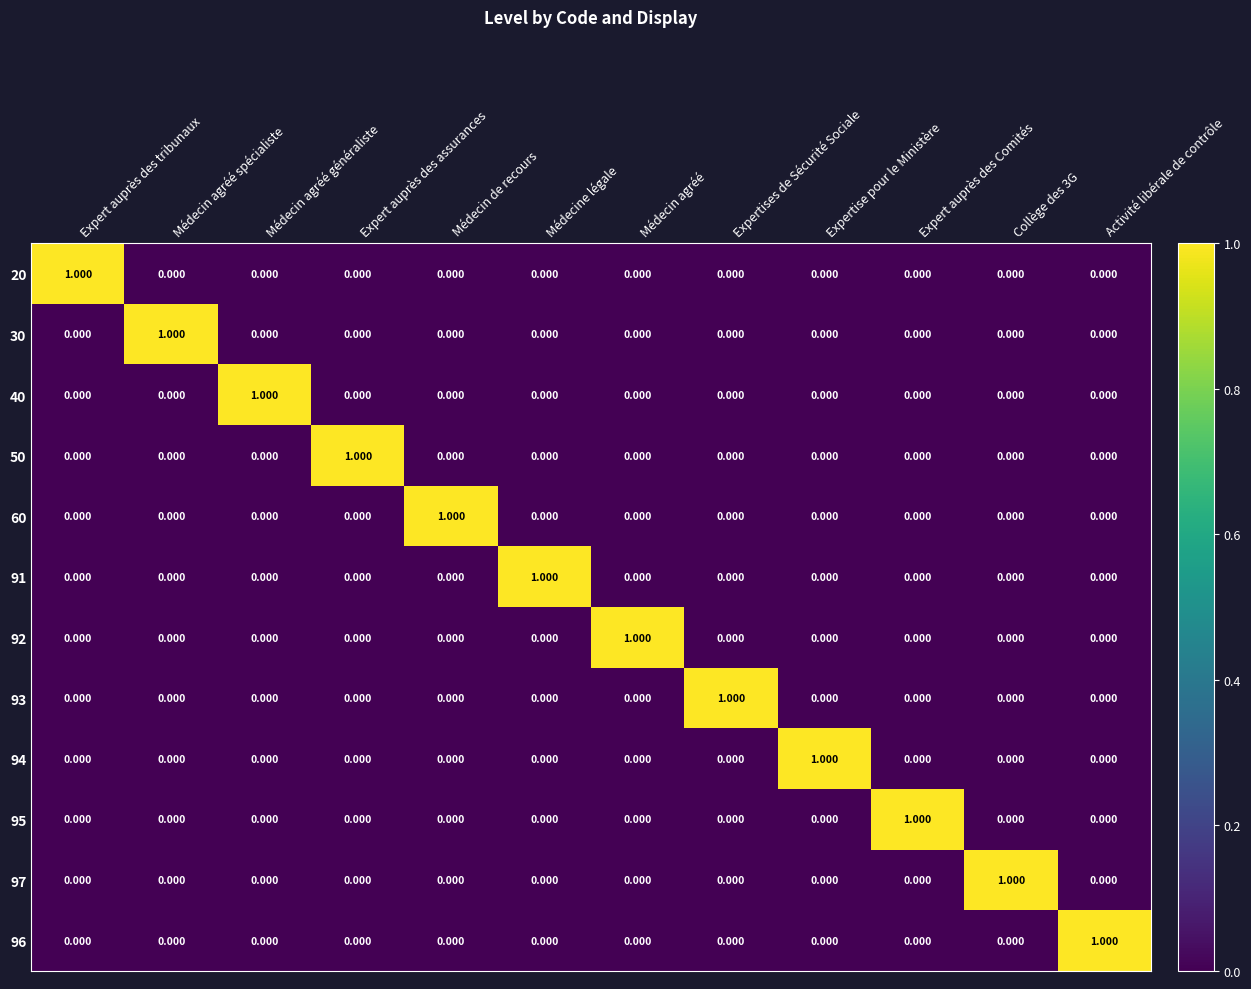

How many categories are shown in the chart?

12